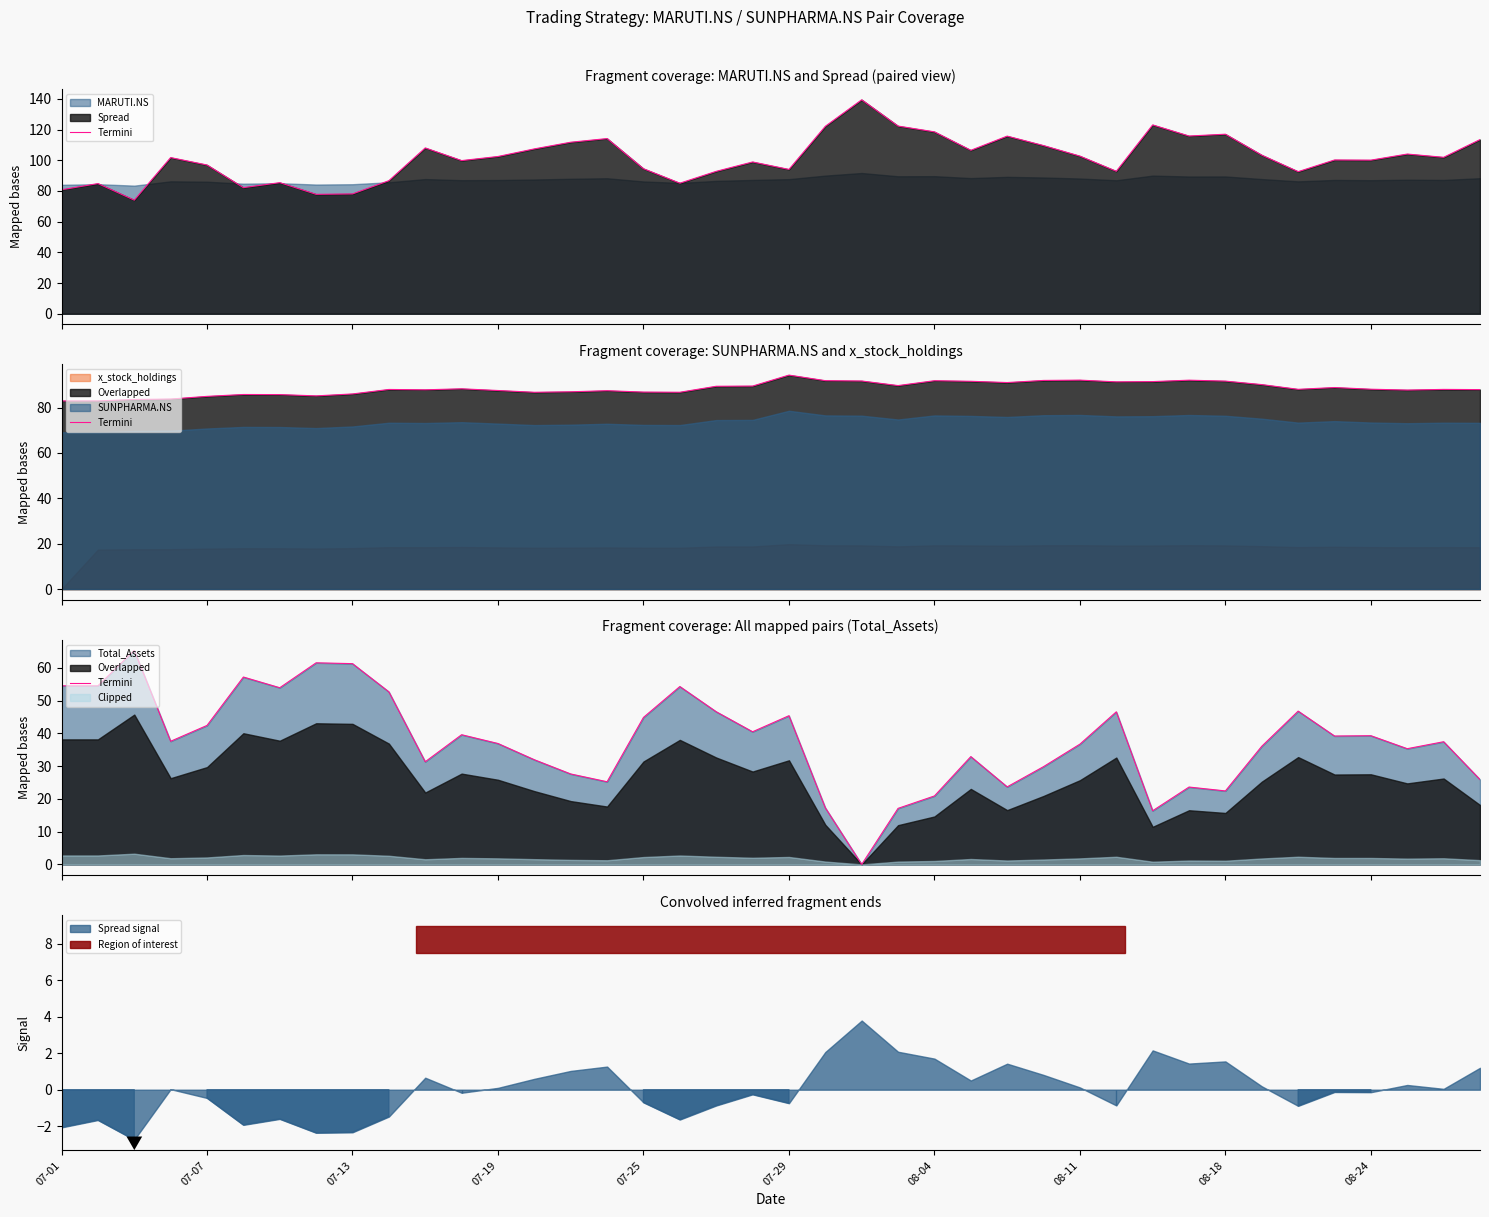

What is the change in value from 27 to 33?

+6.2